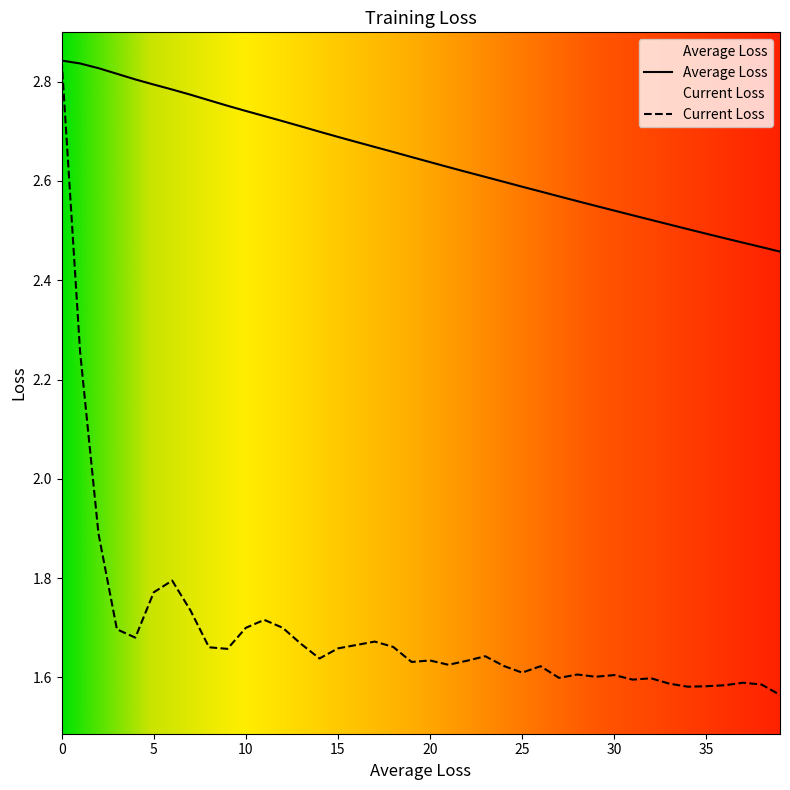

The value of Current Loss at 14 is 2.7. True or false?

False